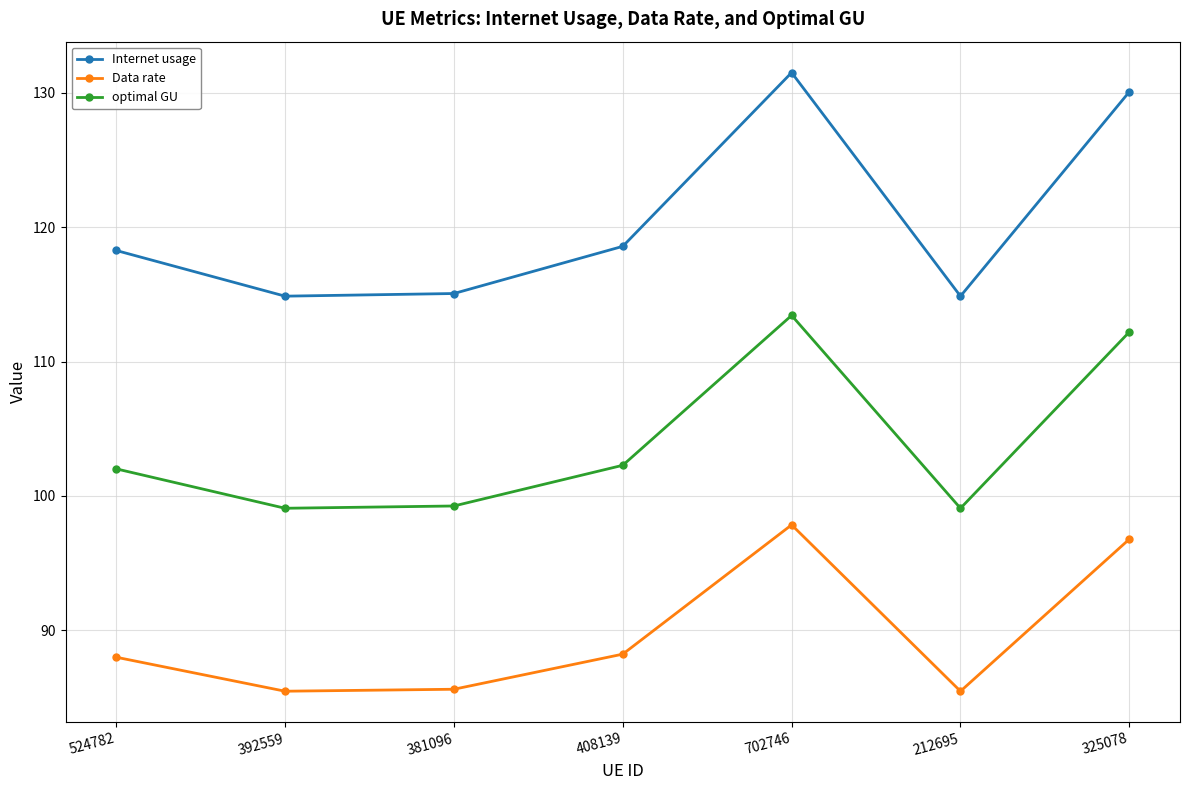

Is it true that optimal GU equals 33.5 at 325078?

False